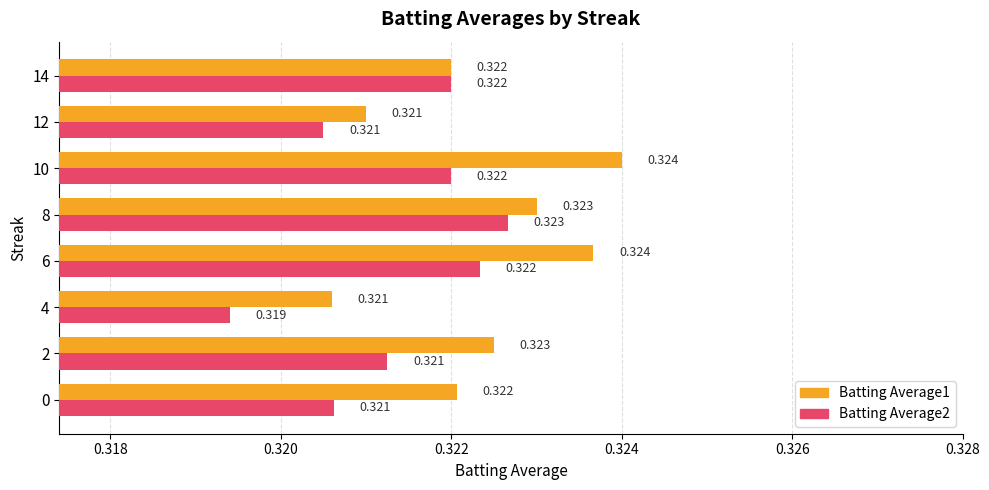

Rank the series by their maximum value, from lowest to highest.

Batting Average2, Batting Average1